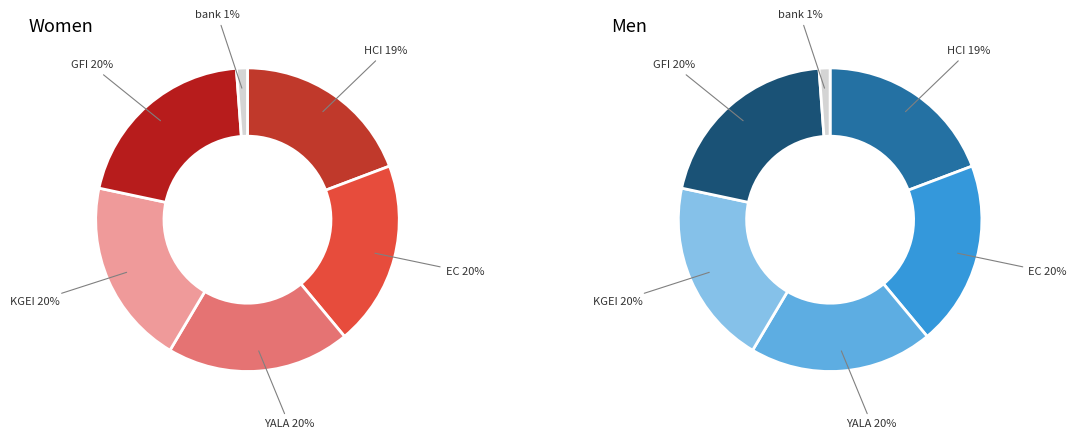

Which category has the biggest portion of the pie?

GFI